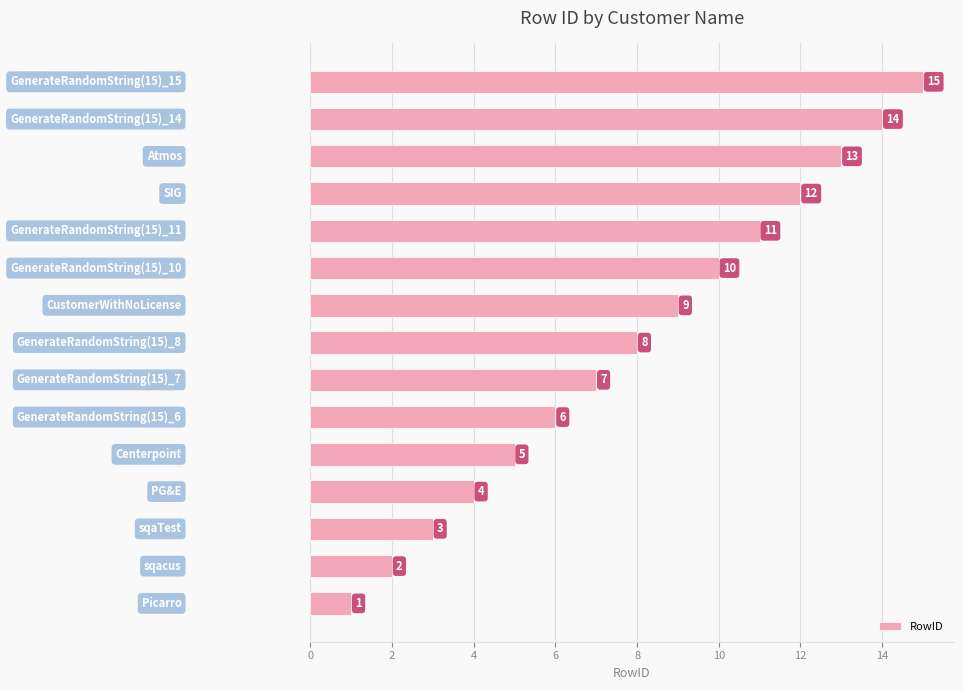

What is the greatest value displayed?

15